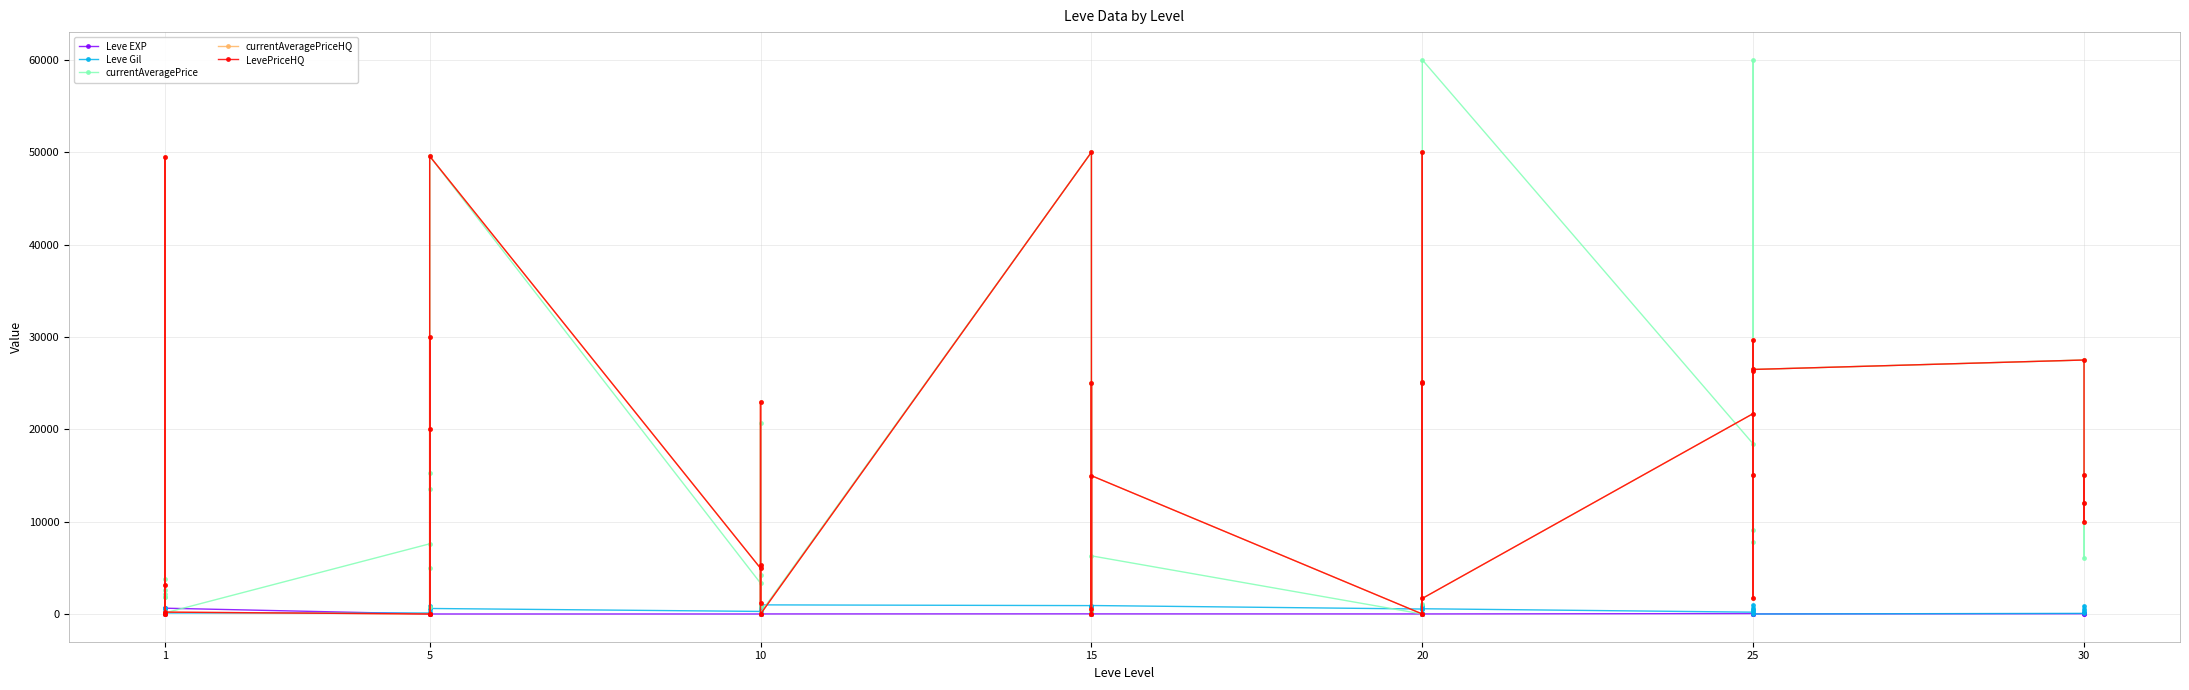

What is the highest value of the Leve EXP series?

630